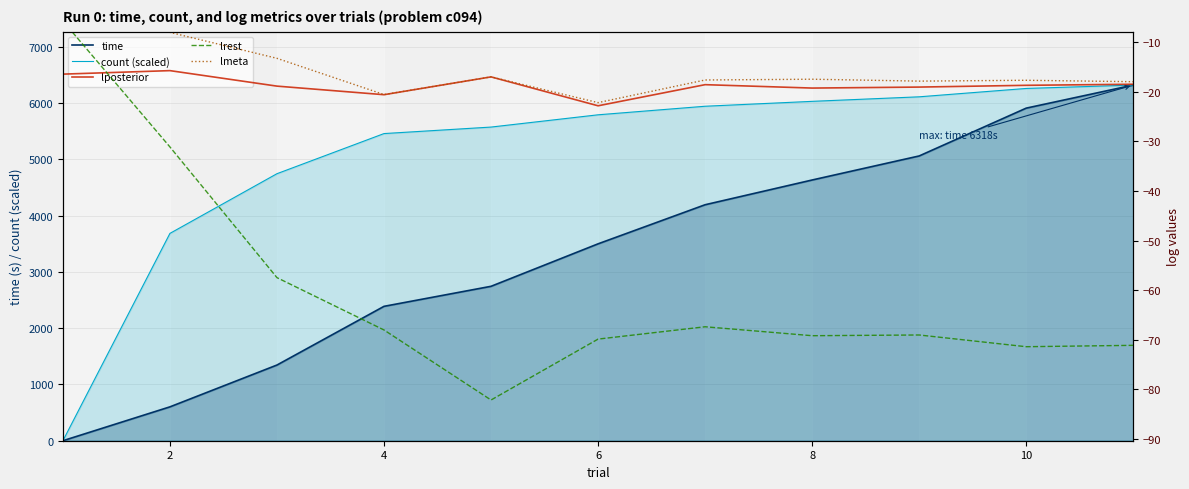

The time series shows 608.4 at 6. True or false?

False